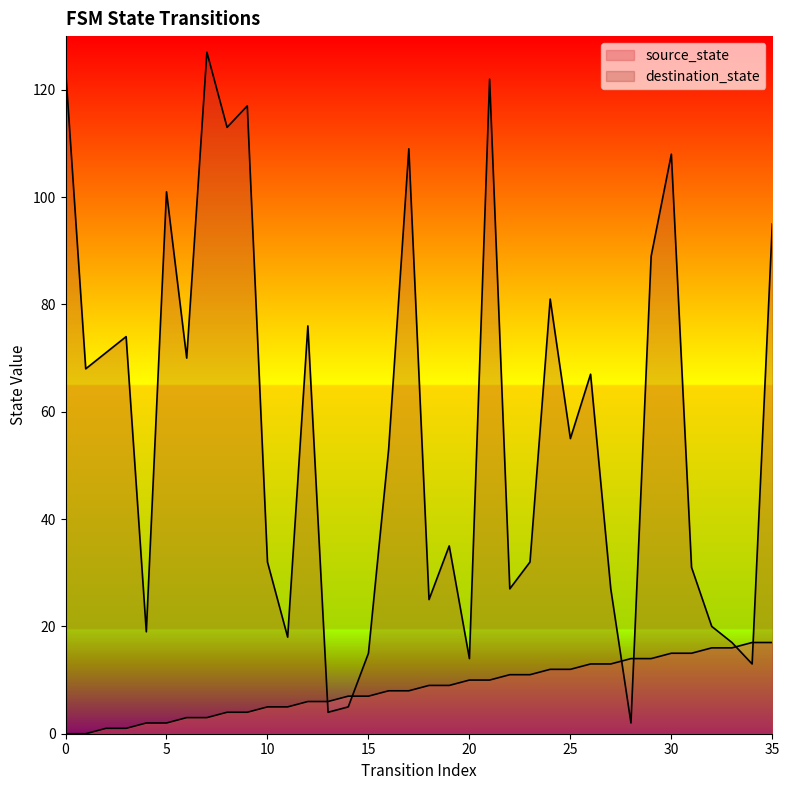

Is the value of destination_state at 35 greater than the value of source_state at 35?

Yes